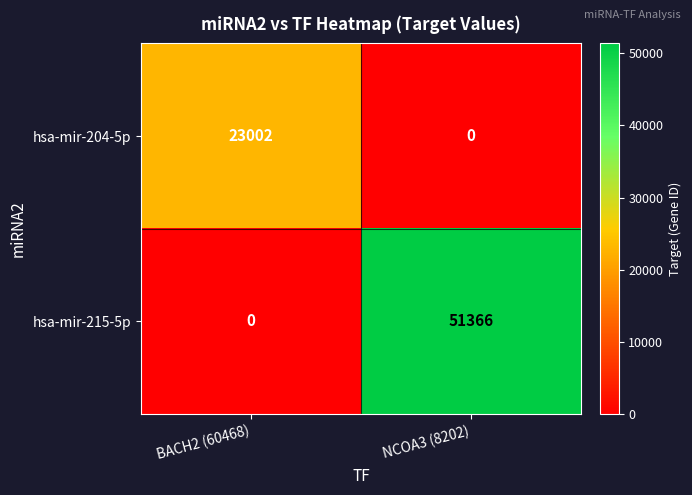

Which series has the largest total across all categories?

hsa-mir-215-5p